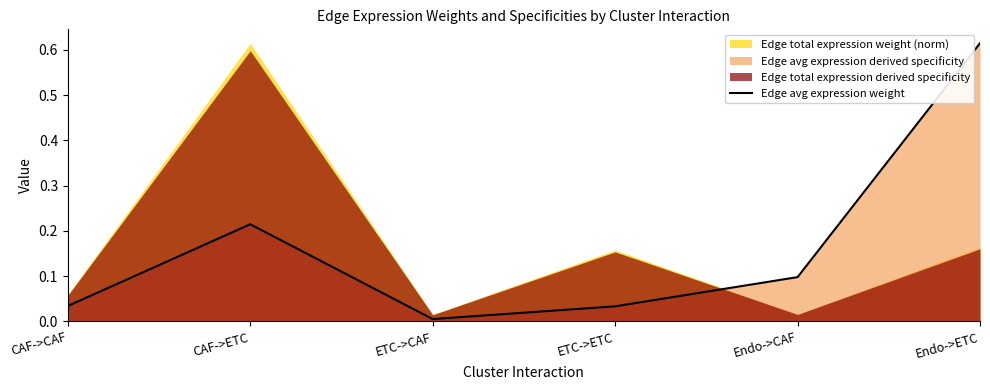

True or false: the data shows 0.0 at ETC->CAF.

False